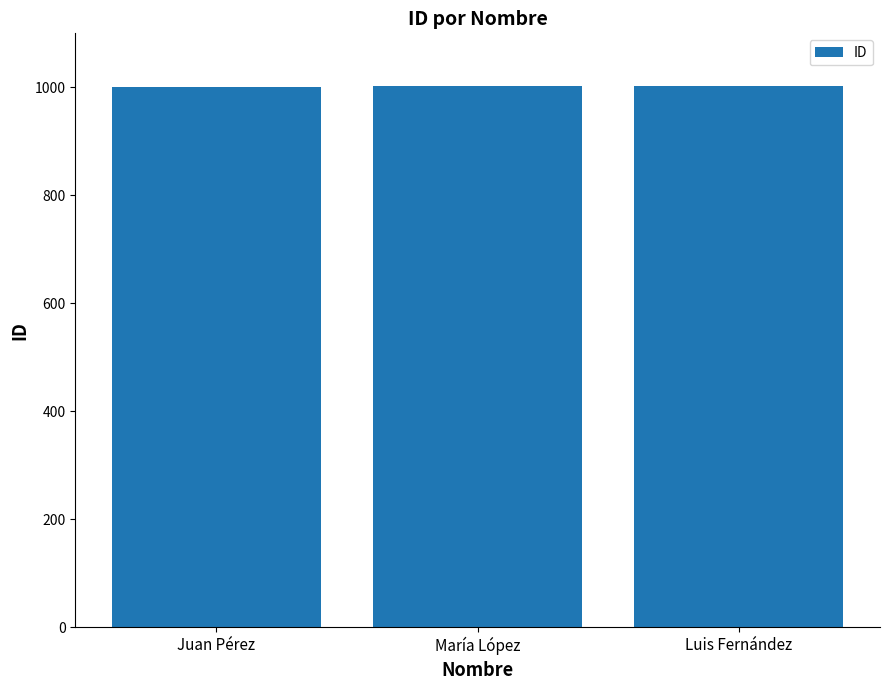

What is the label of the 1st bar from the left?

Juan Pérez